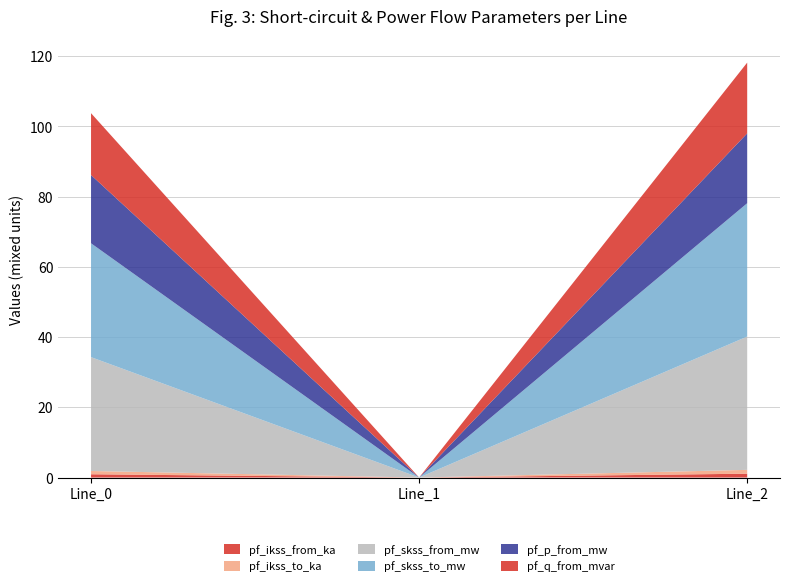

Reading left to right, transcribe all the data shown in this chart.

pf_ikss_from_ka: 0.9	0.0	1.1
pf_ikss_to_ka: 0.9	0.0	1.1
pf_skss_from_mw: 32.4	0.0	38.0
pf_skss_to_mw: 32.4	0.0	38.0
pf_p_from_mw: 19.4	0.0	19.9
pf_q_from_mvar: 17.6	0.0	20.2